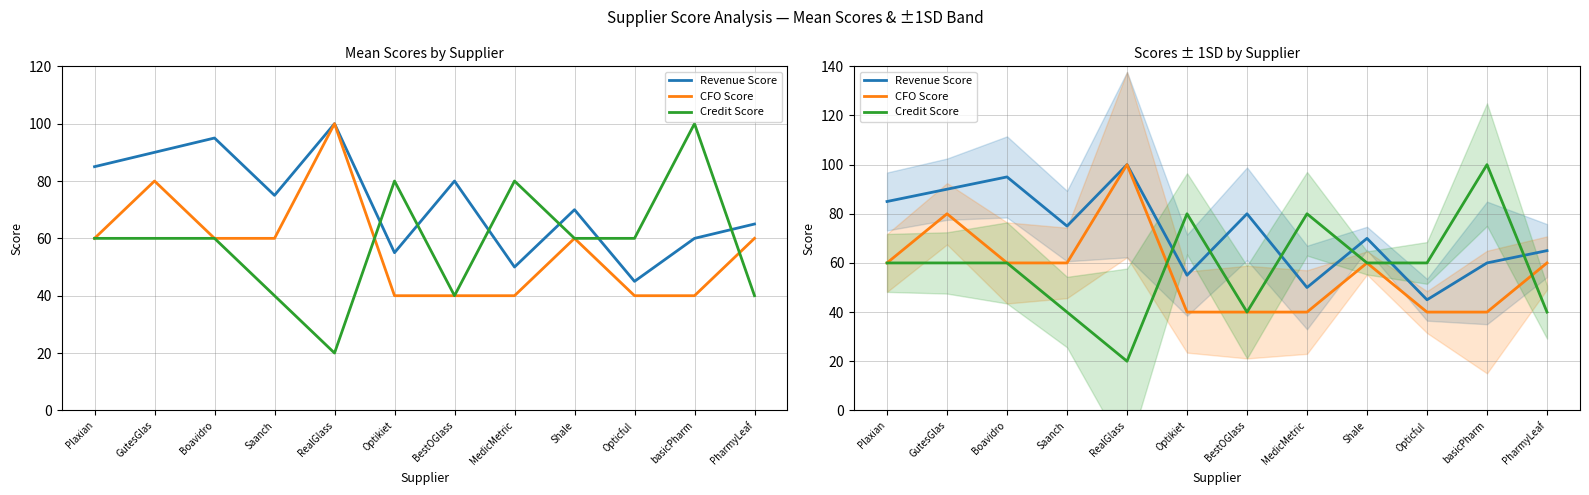

What is the greatest value displayed?

100